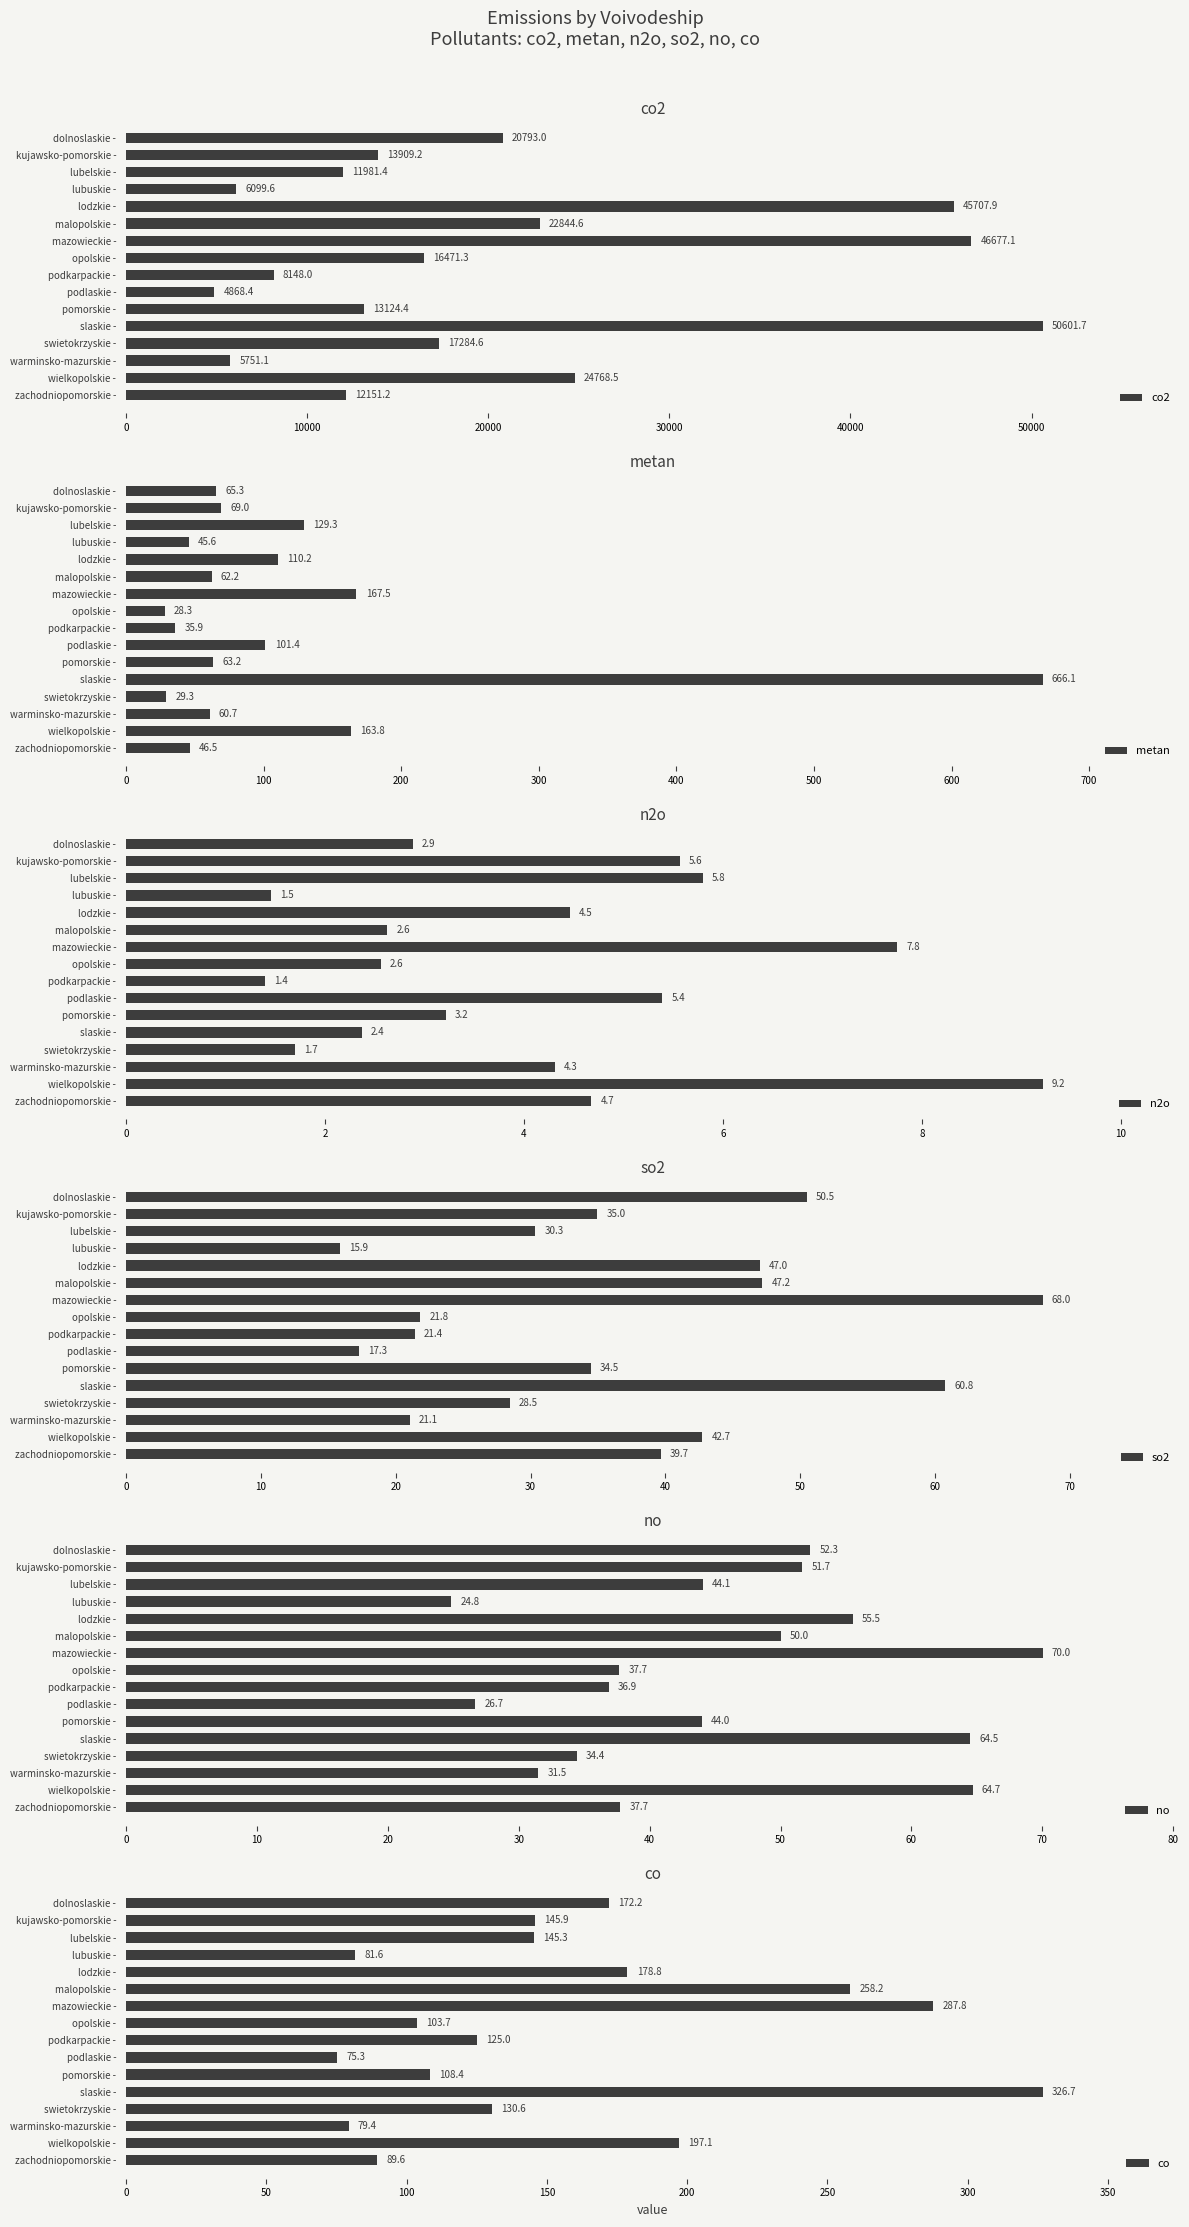

Read the co2 value at podkarpackie -.

8148.0